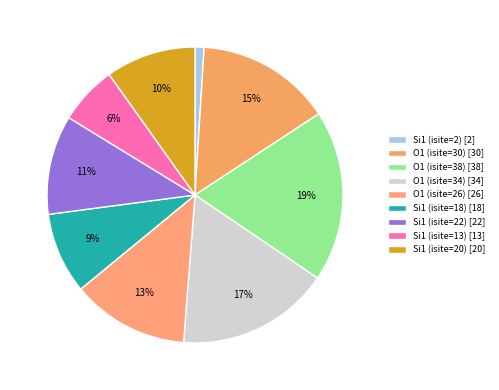

Is there a majority slice in this chart?

No